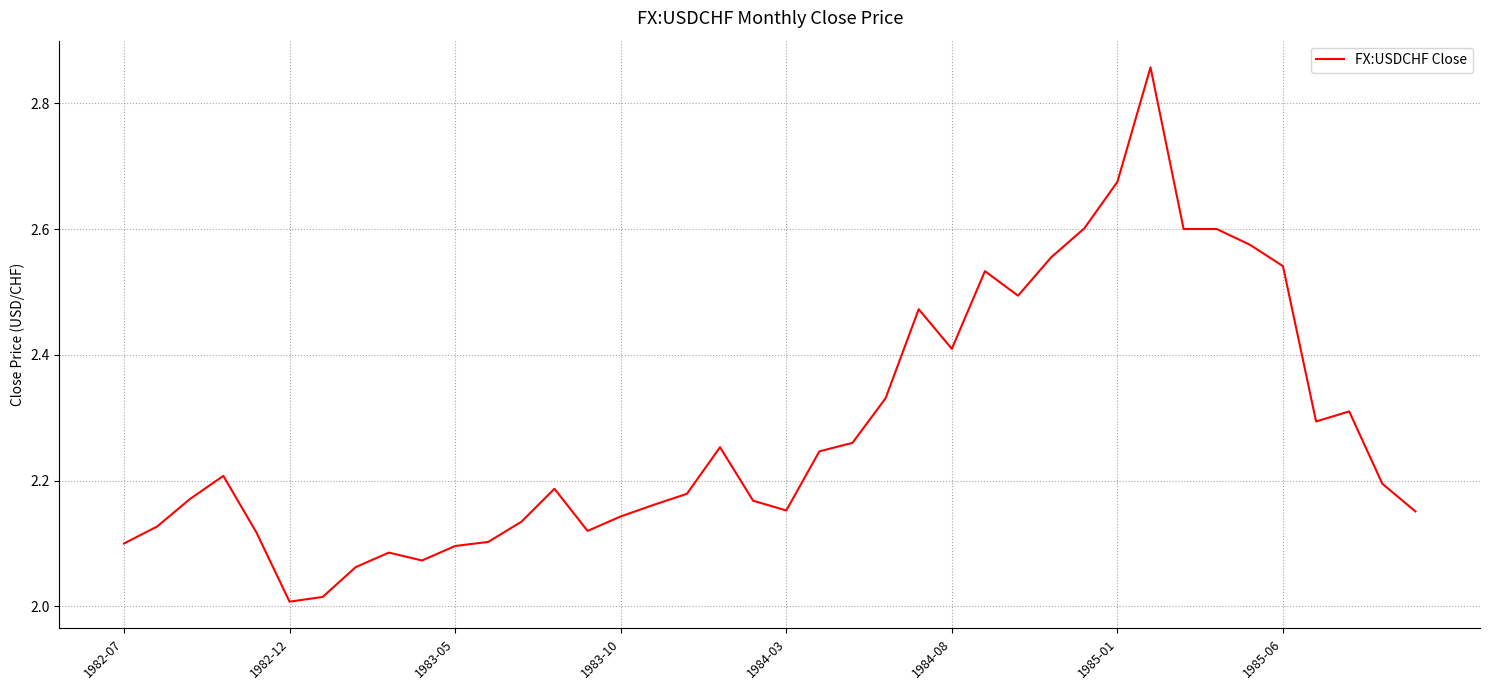

List the labels in order of value, largest first.

31, 30, 29, 32, 33, 34, 28, 35, 26, 27, 24, 25, 23, 37, 36, 22, 18, 21, 1983-10, 38, 13, 17, 1983-05, 19, 16, 20, 39, 15, 12, 1982-12, 14, 1984-03, 11, 1982-07, 10, 8, 9, 1985-06, 1985-01, 1984-08